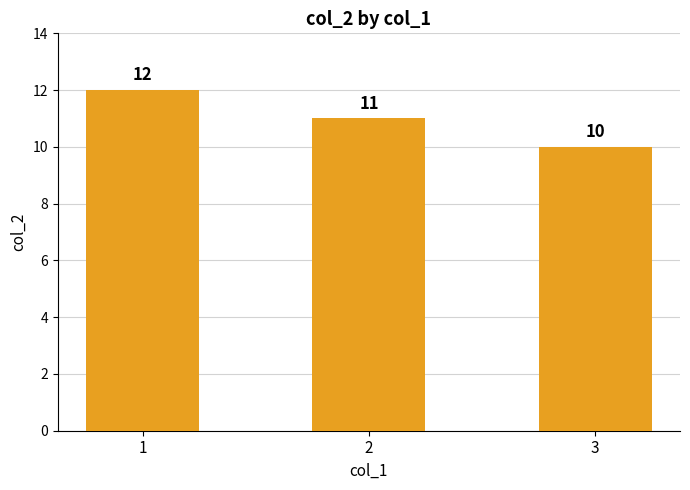

What is the ratio of the value at 3 to the value at 2?

0.9